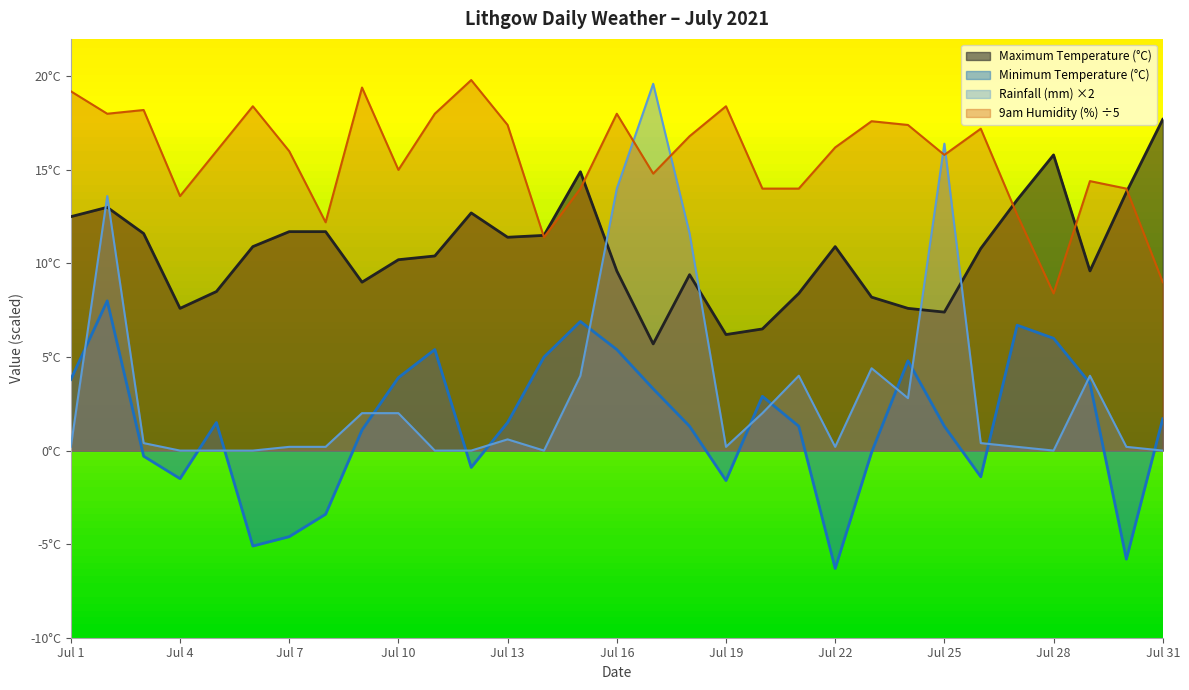

At 2021-07-29, list the series in order from smallest to largest.

Minimum Temperature (°C), Rainfall (mm), Maximum Temperature (°C), 9am Humidity (%)